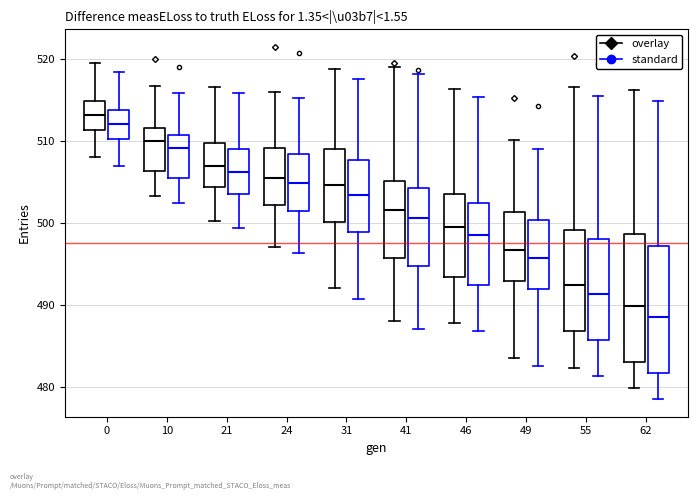

Reading left to right, transcribe this box plot: for each box, give where its median line is, the range the box spans, and where its two whiskers end, as read against the y-axis. The values are not printed on the chart, so give them approximately, as read against the axis.

0 (overlay): median 513, box 511 to 515, whiskers 508 to 520
0 (standard): median 512, box 510 to 514, whiskers 507 to 518
10 (overlay): median 510, box 506 to 512, whiskers 503 to 517
10 (standard): median 509, box 506 to 511, whiskers 502 to 516
21 (overlay): median 507, box 504 to 510, whiskers 500 to 517
21 (standard): median 506, box 504 to 509, whiskers 499 to 516
24 (overlay): median 506, box 502 to 509, whiskers 497 to 516
24 (standard): median 505, box 501 to 508, whiskers 496 to 515
31 (overlay): median 505, box 500 to 509, whiskers 492 to 519
31 (standard): median 503, box 499 to 508, whiskers 491 to 518
41 (overlay): median 502, box 496 to 505, whiskers 488 to 519
41 (standard): median 501, box 495 to 504, whiskers 487 to 518
46 (overlay): median 500, box 493 to 504, whiskers 488 to 516
46 (standard): median 499, box 492 to 503, whiskers 487 to 515
49 (overlay): median 497, box 493 to 501, whiskers 484 to 510
49 (standard): median 496, box 492 to 500, whiskers 483 to 509
55 (overlay): median 492, box 487 to 499, whiskers 482 to 517
55 (standard): median 491, box 486 to 498, whiskers 481 to 516
62 (overlay): median 490, box 483 to 499, whiskers 480 to 516
62 (standard): median 489, box 482 to 497, whiskers 479 to 515